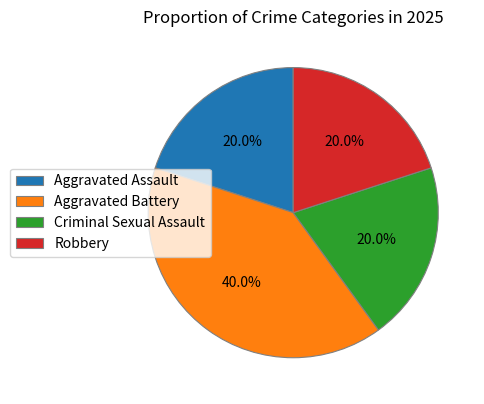

Which category has the biggest portion of the pie?

Aggravated Battery